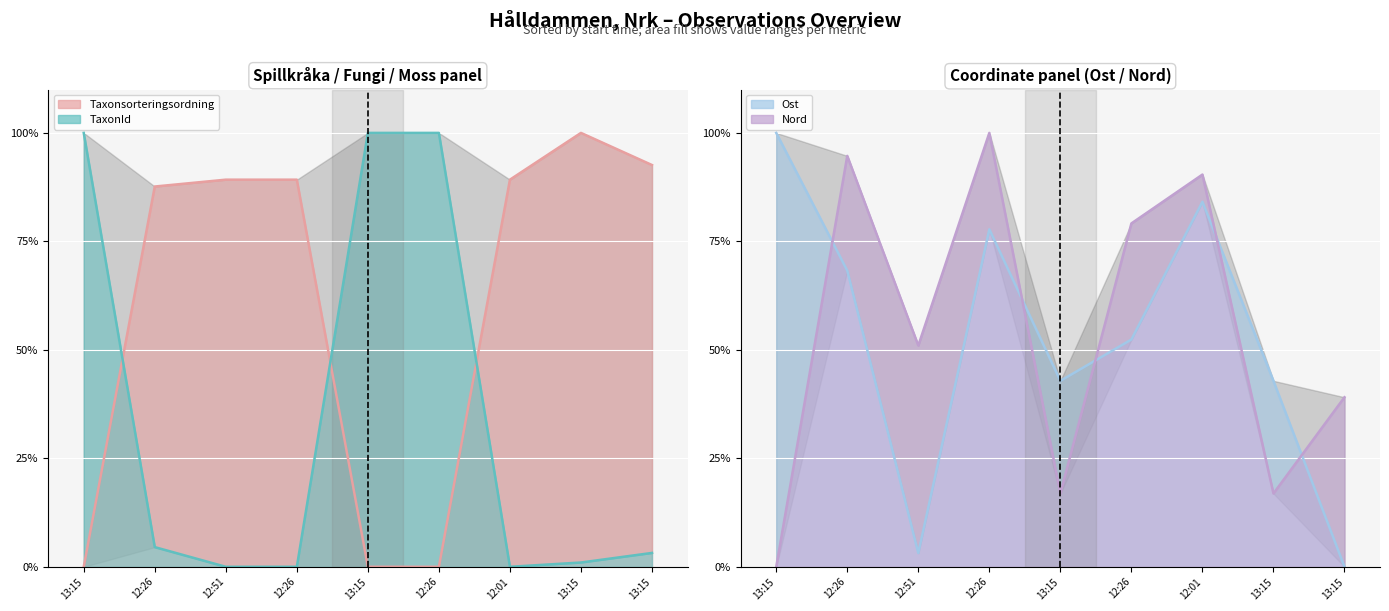

Between 12:26 and 13:15, which series saw the biggest shift?

TaxonId (line)